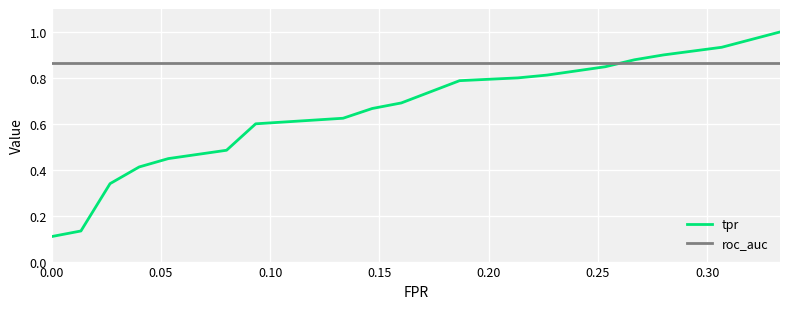

Rank the series by their average value, from highest to lowest.

roc_auc, tpr